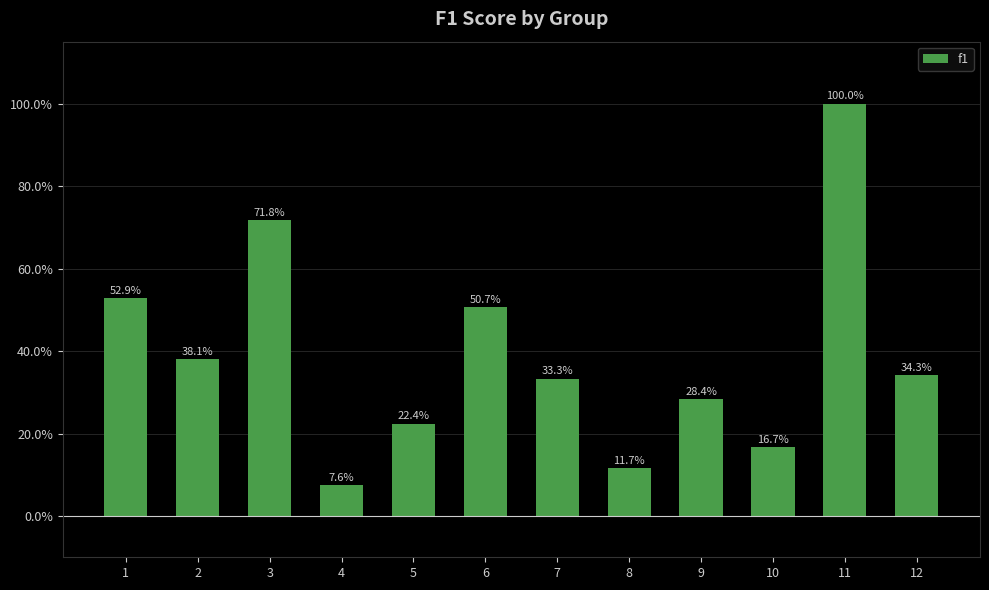

What is the difference between the maximum and minimum values?

0.9